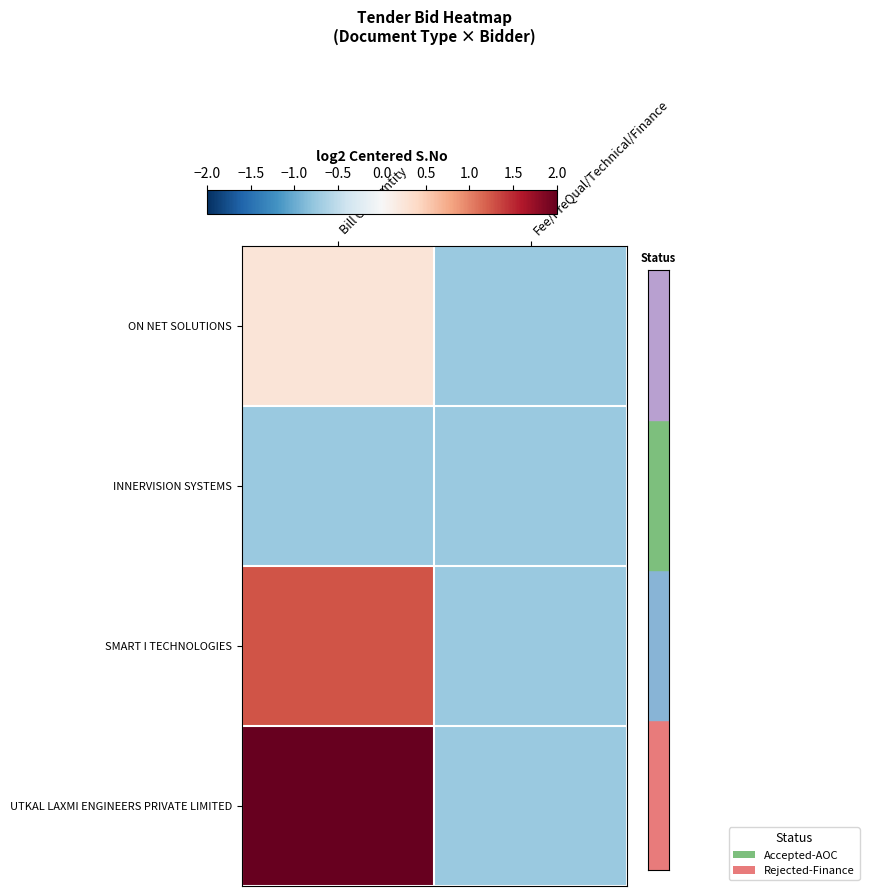

Rank the series by their maximum value, from lowest to highest.

INNERVISION SYSTEMS, ON NET SOLUTIONS, SMART I TECHNOLOGIES, UTKAL LAXMI ENGINEERS PRIVATE LIMITED